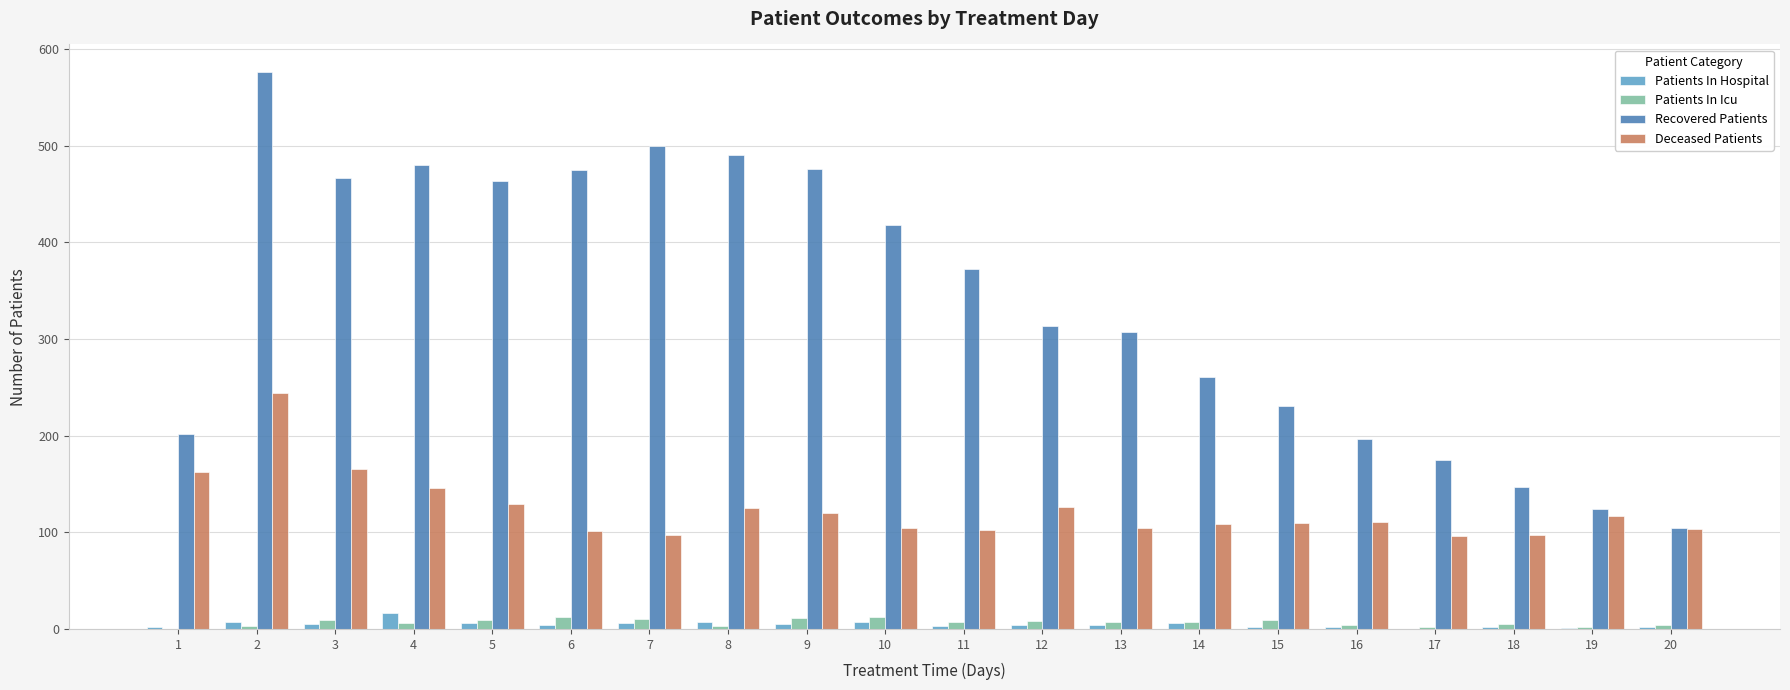

Is it true that Patients In Icu equals 9 at 3?

True